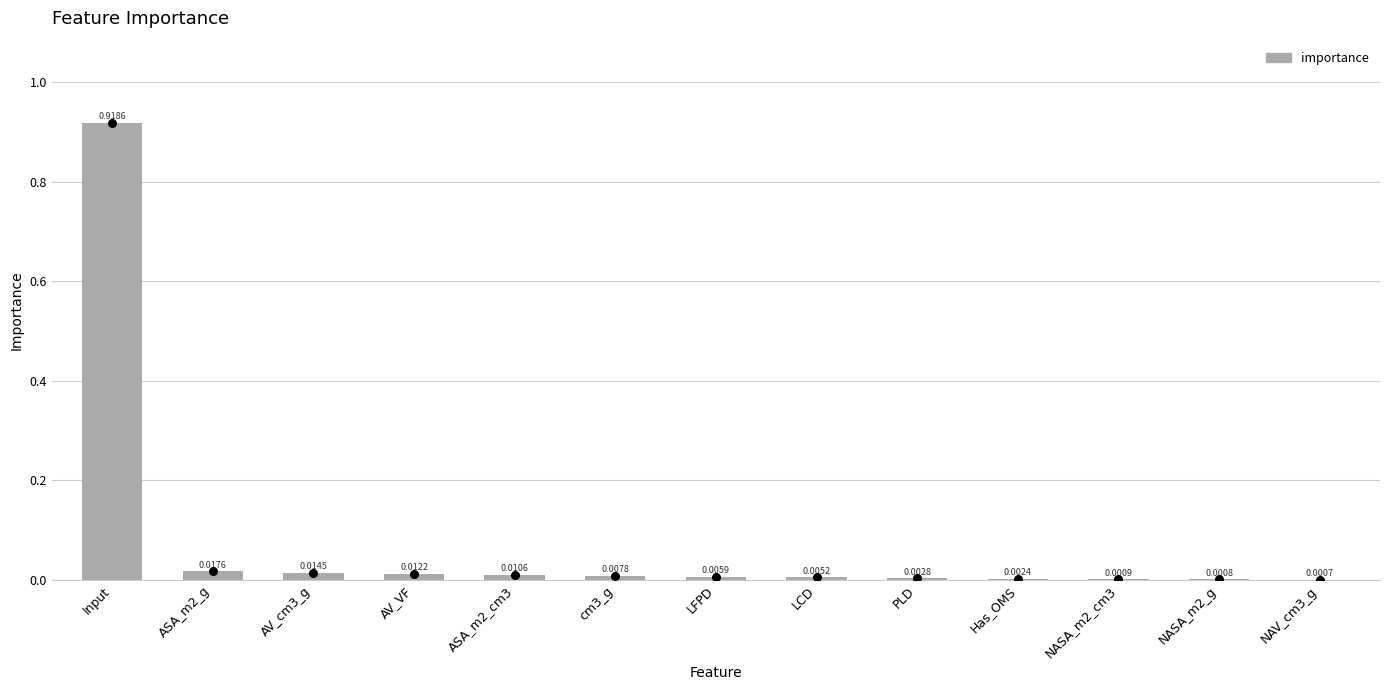

Which has a higher value, NAV_cm3_g or ASA_m2_g?

ASA_m2_g